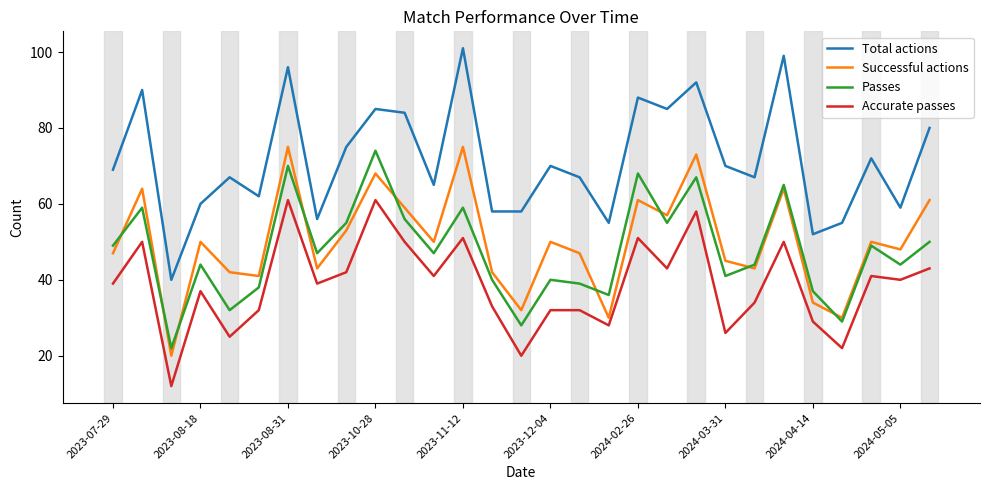

Which series has the largest range (max minus min)?

Total actions